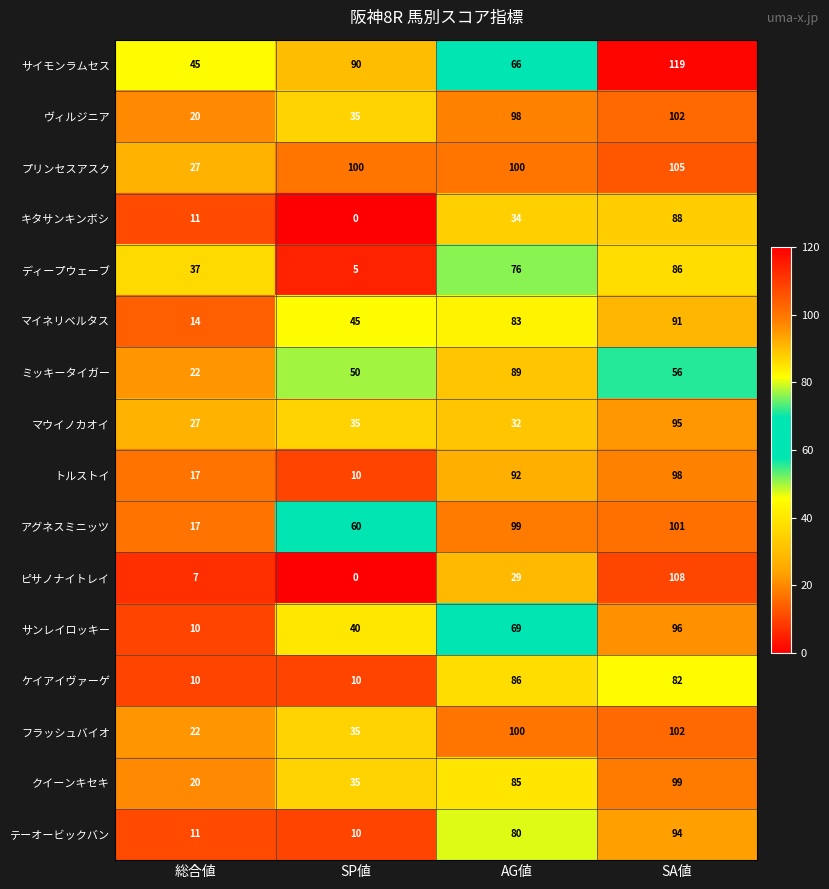

At which label is テーオービックバン closest to 52?

AG値